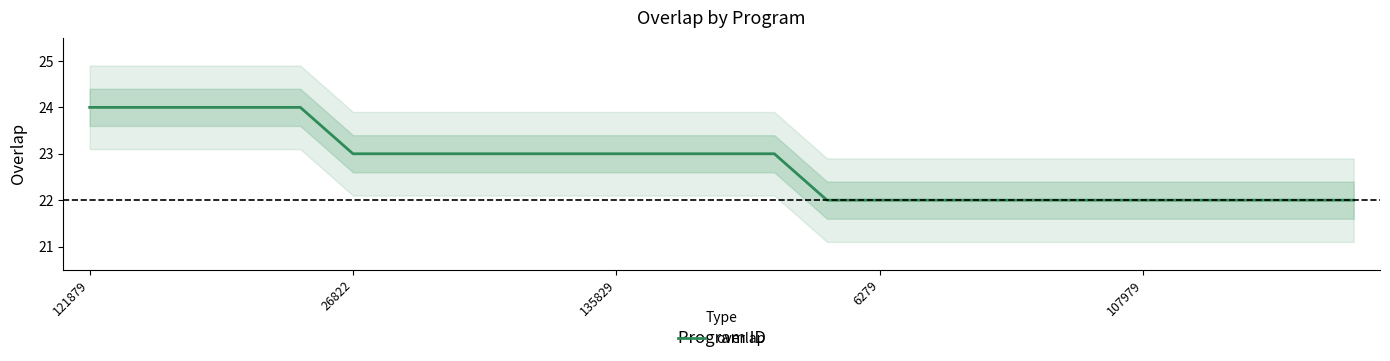

Reading left to right, transcribe all the data shown in this chart.

24	24	24	24	24	23	23	23	23	23	23	23	23	23	22	22	22	22	22	22	22	22	22	22	22